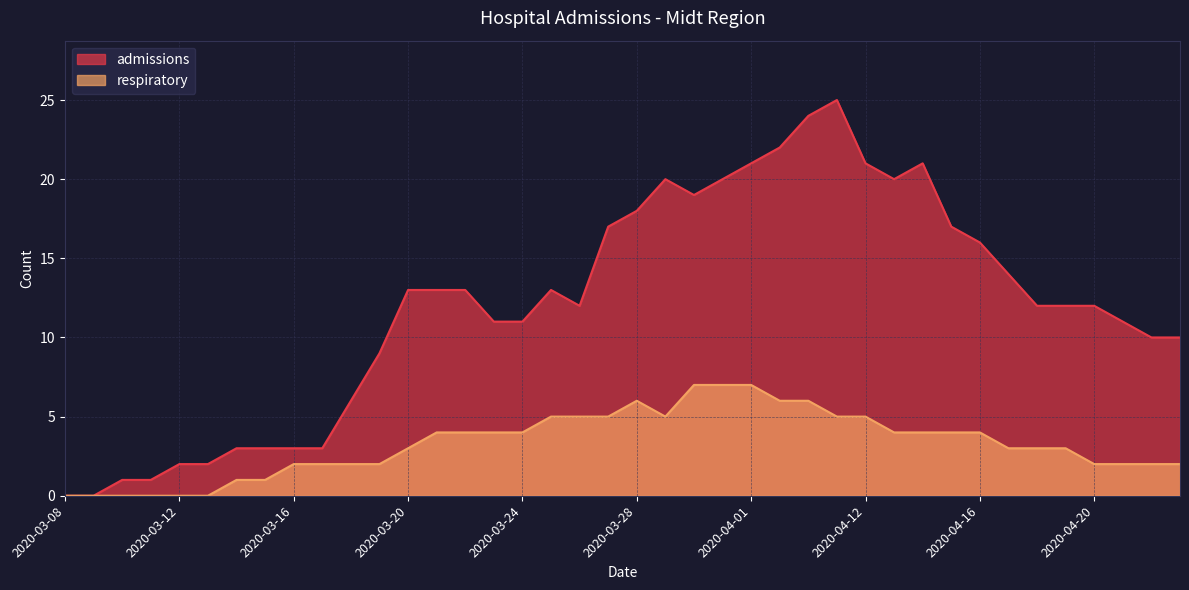

At which label does admissions reach its minimum?

2020-03-08